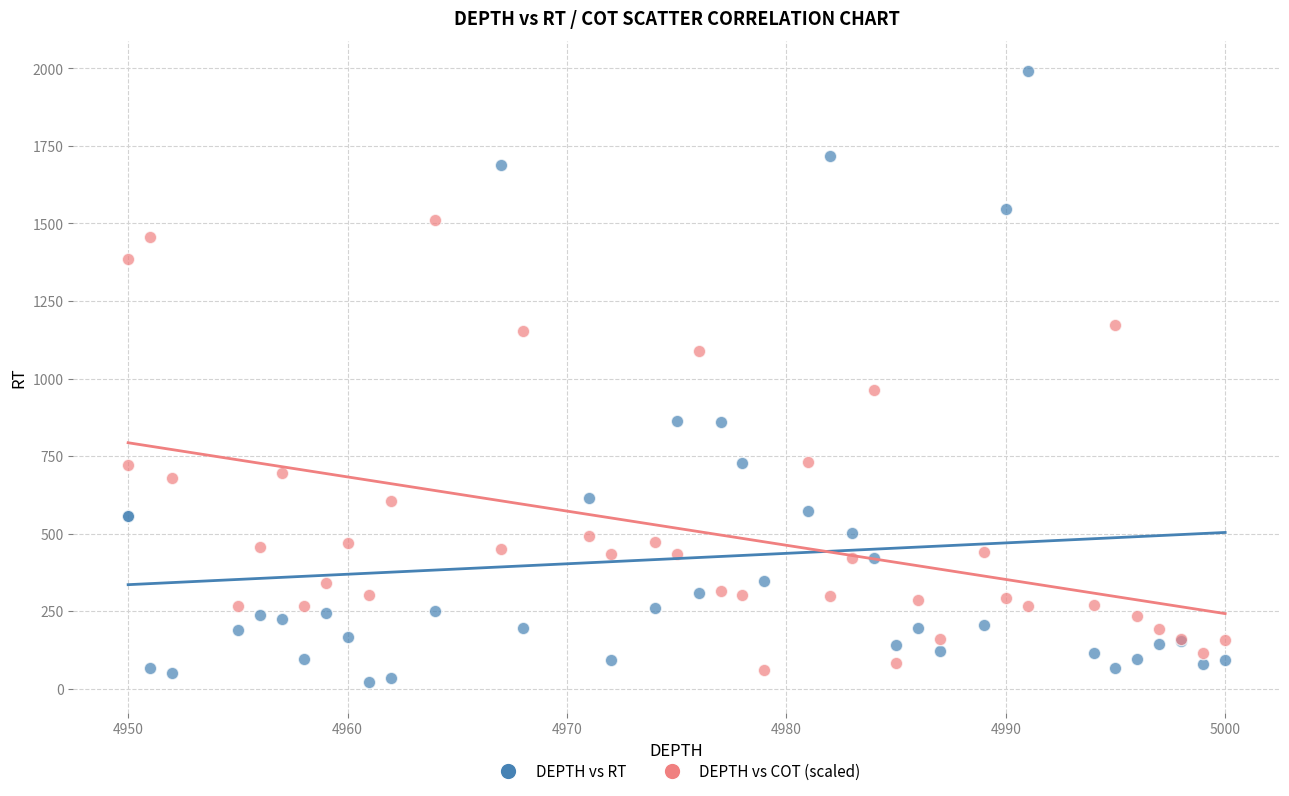

Which series reaches the maximum Y coordinate?

DEPTH vs RT